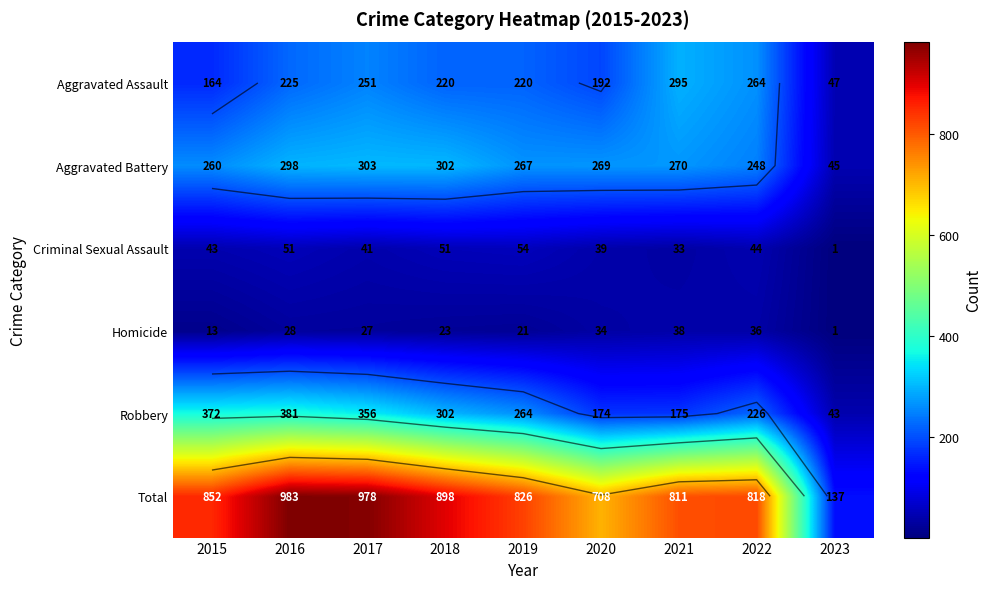

Which has a higher value, 2019 or 2023?

2019